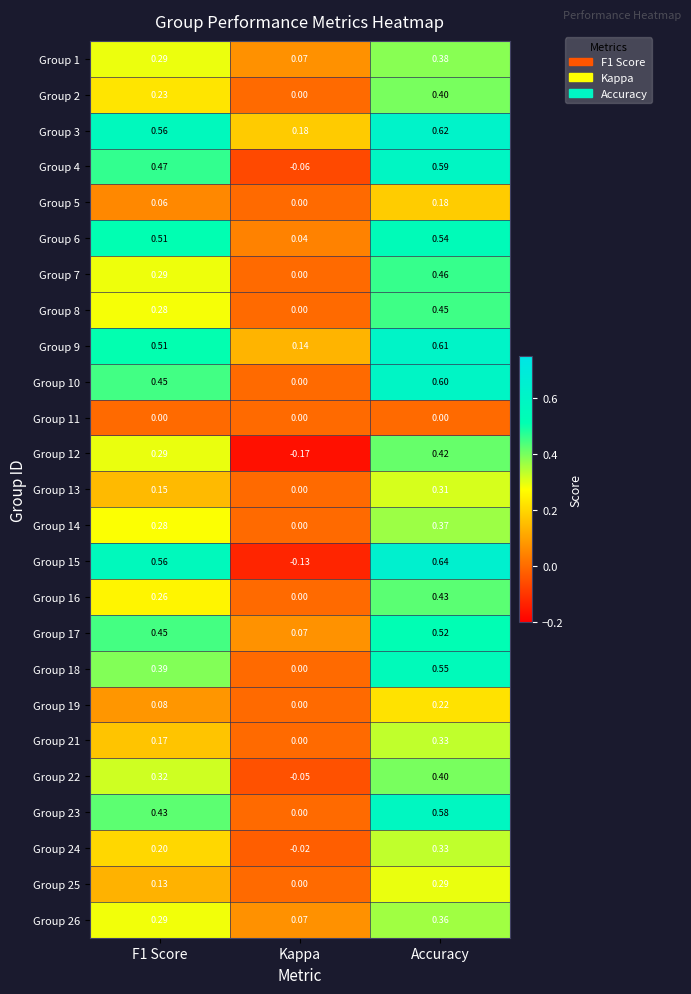

Which series has the largest total across all categories?

Group 3